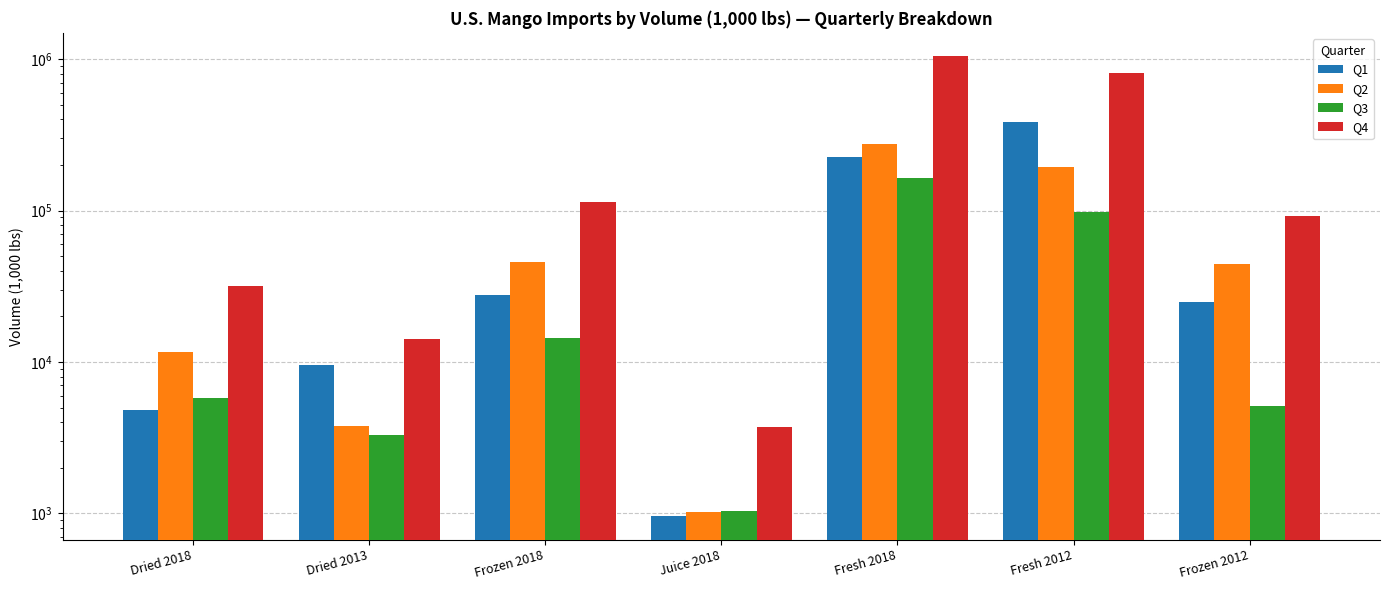

Between Dried 2018 and Fresh 2018, which series saw the biggest shift?

Q4